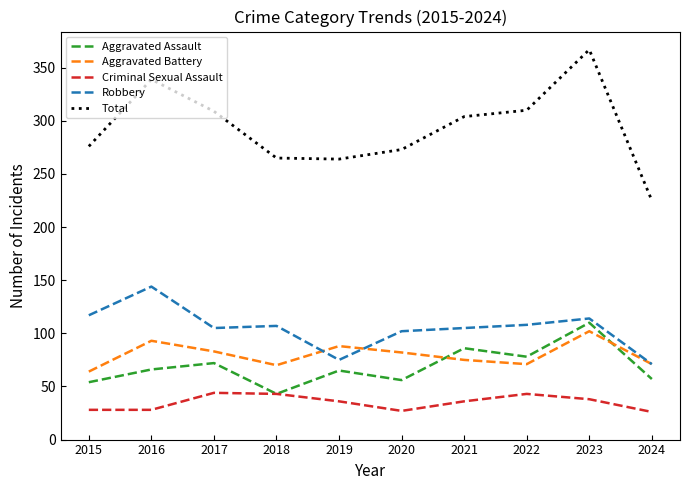

Where do Aggravated Assault and Aggravated Battery first cross each other?

2020 and 2021